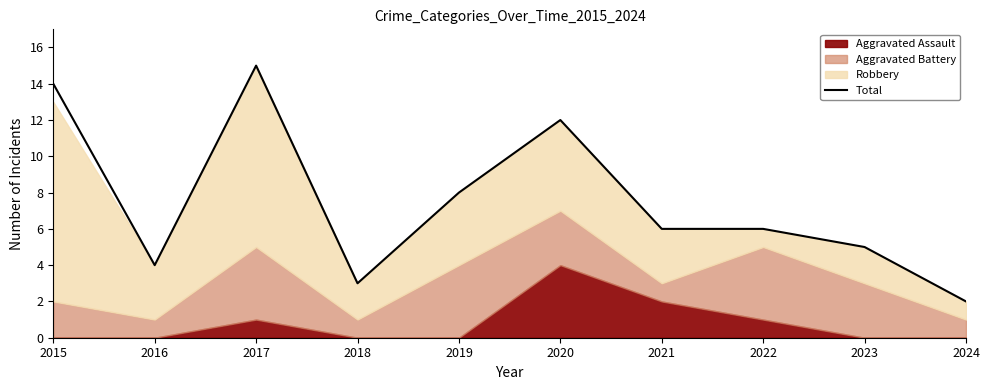

At which label does Total reach its peak?

2017